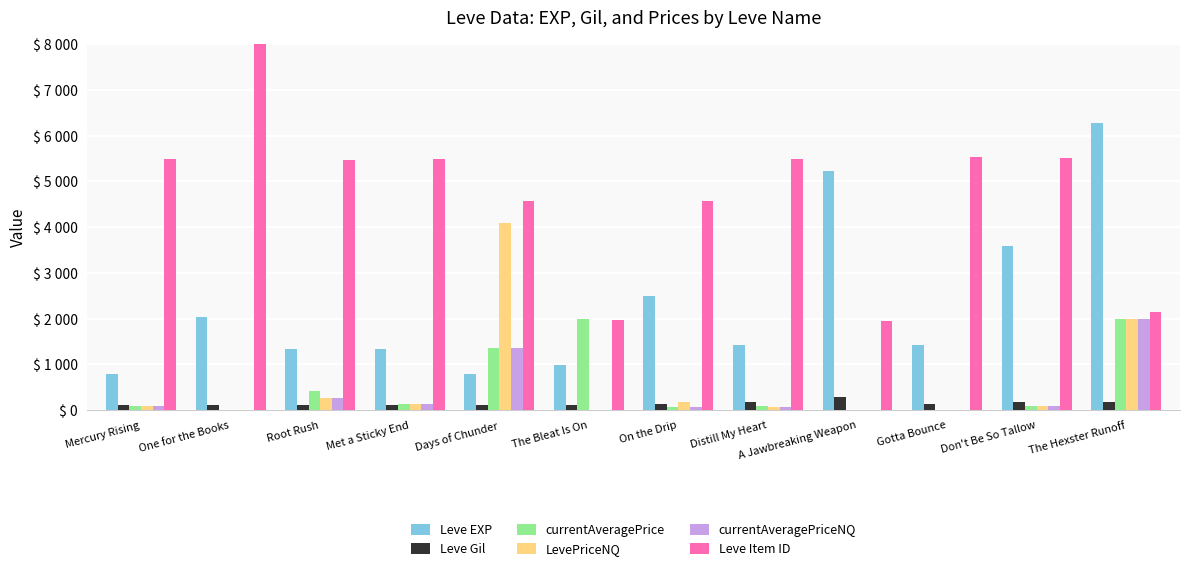

Are the bars grouped side by side (vs. stacked)?

Yes